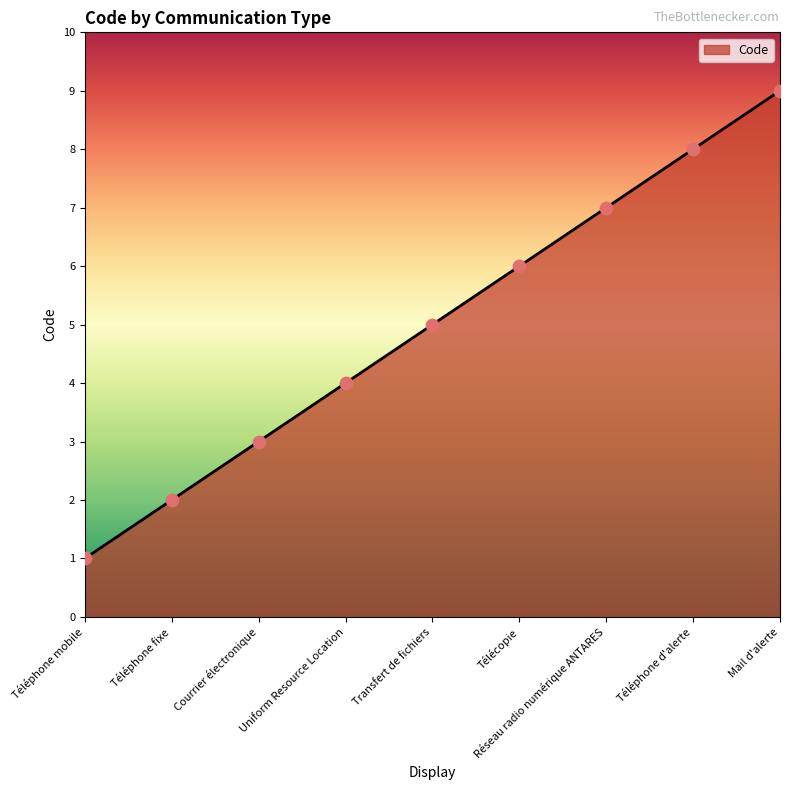

What is the change in value from Uniform Resource Location to Mail d'alerte?

+5